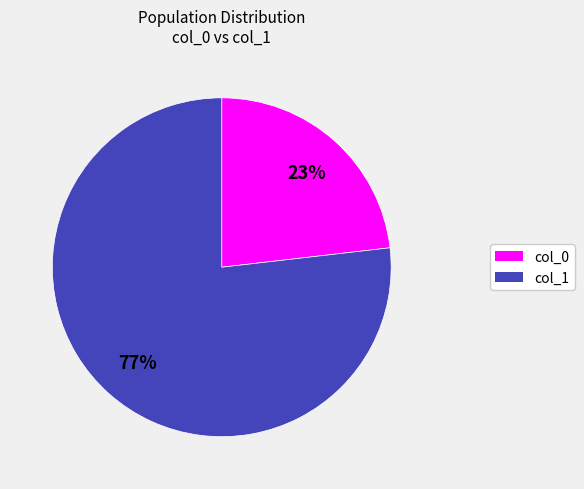

Is there a majority slice in this chart?

Yes